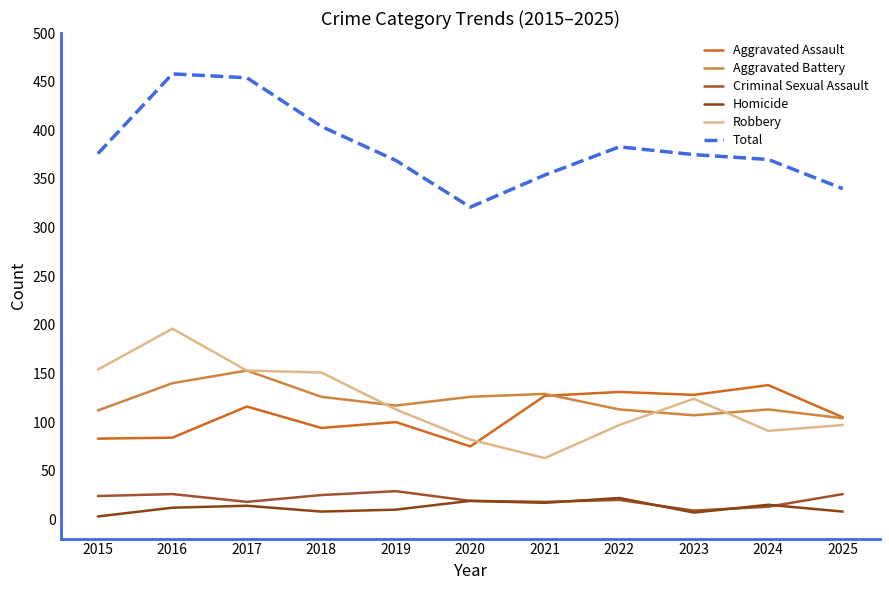

Reading left to right, list all the values displayed in this chart.

Aggravated Assault: 83	84	116	94	100	75	127	131	128	138	105
Aggravated Battery: 112	140	153	126	117	126	129	113	107	113	104
Criminal Sexual Assault: 24	26	18	25	29	19	18	20	9	13	26
Homicide: 3	12	14	8	10	19	17	22	7	15	8
Robbery: 154	196	153	151	113	82	63	97	124	91	97
Total: 376	458	454	404	369	321	354	383	375	370	340